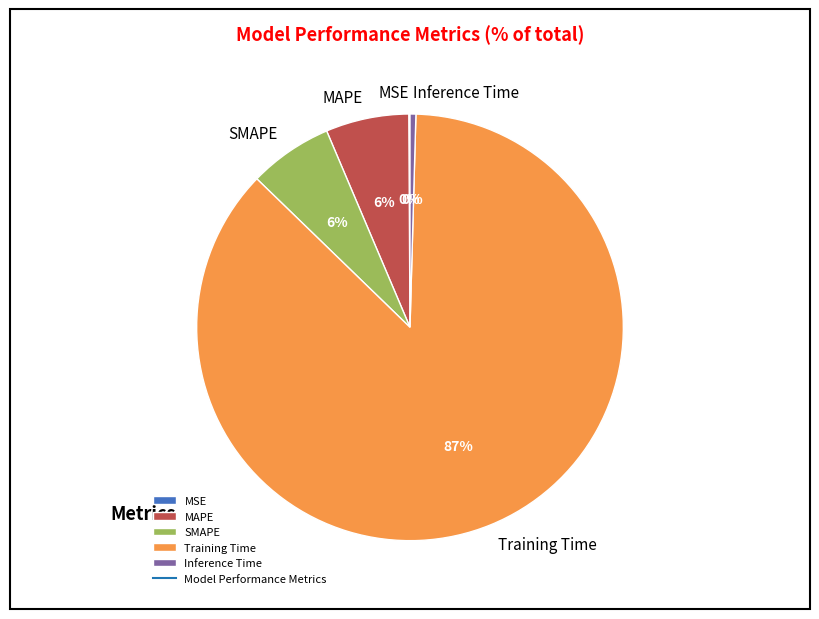

Which has a higher value, Inference Time or Training Time?

Training Time